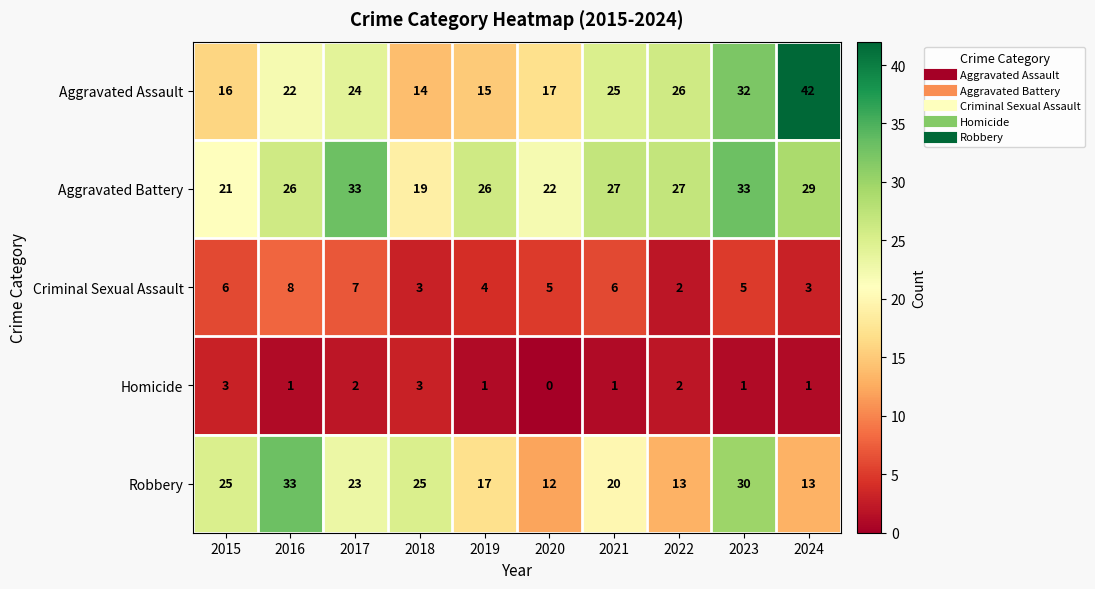

What is the average value of the Criminal Sexual Assault series?

5